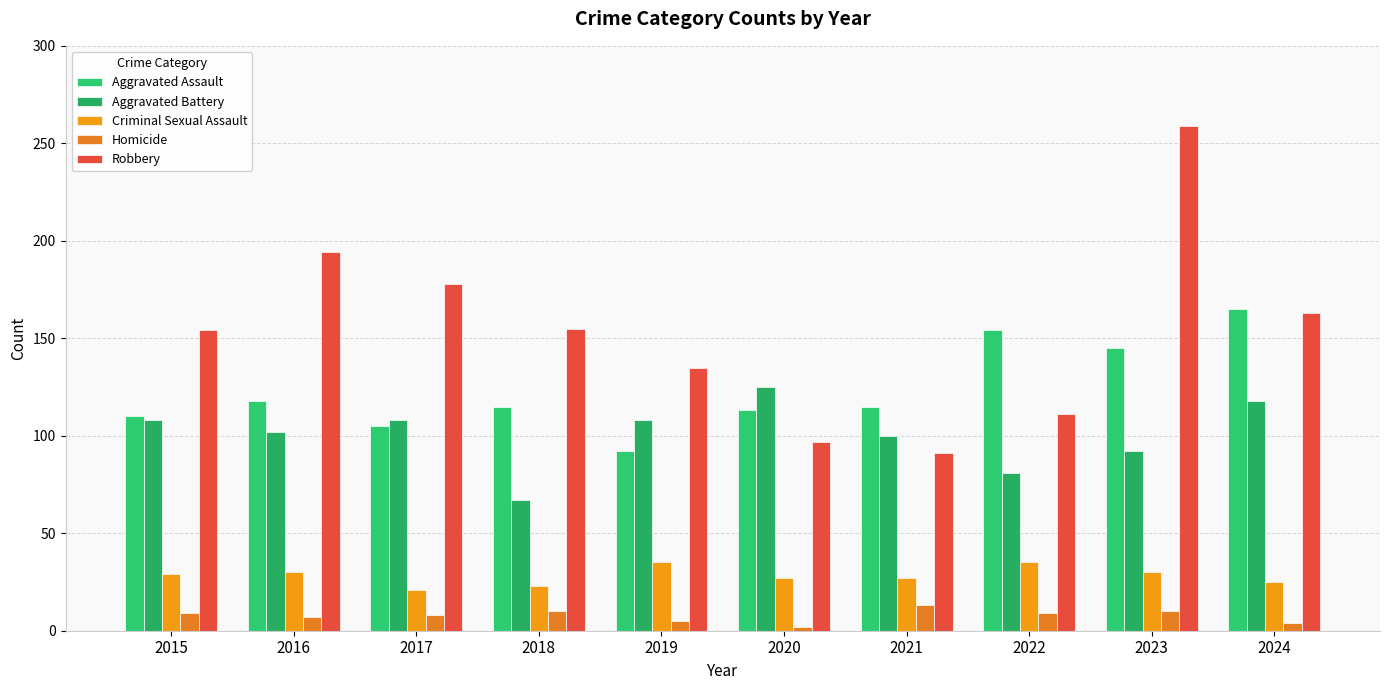

Which has a higher value, 2023 or 2015?

2023